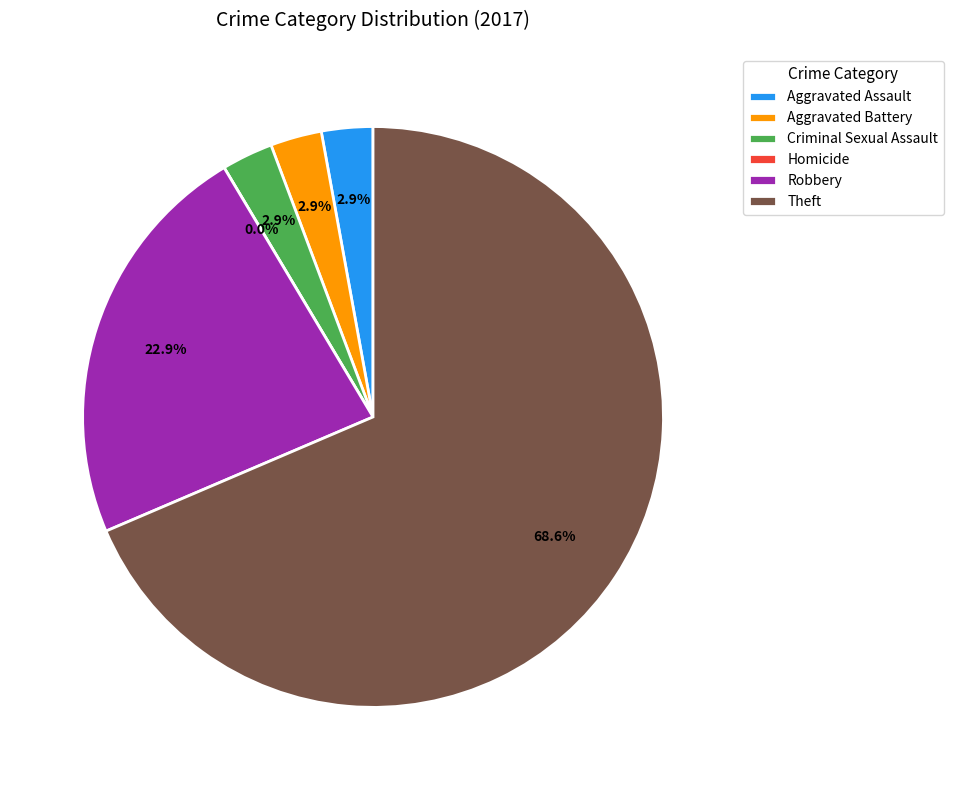

Count the number of slices in the pie.

6